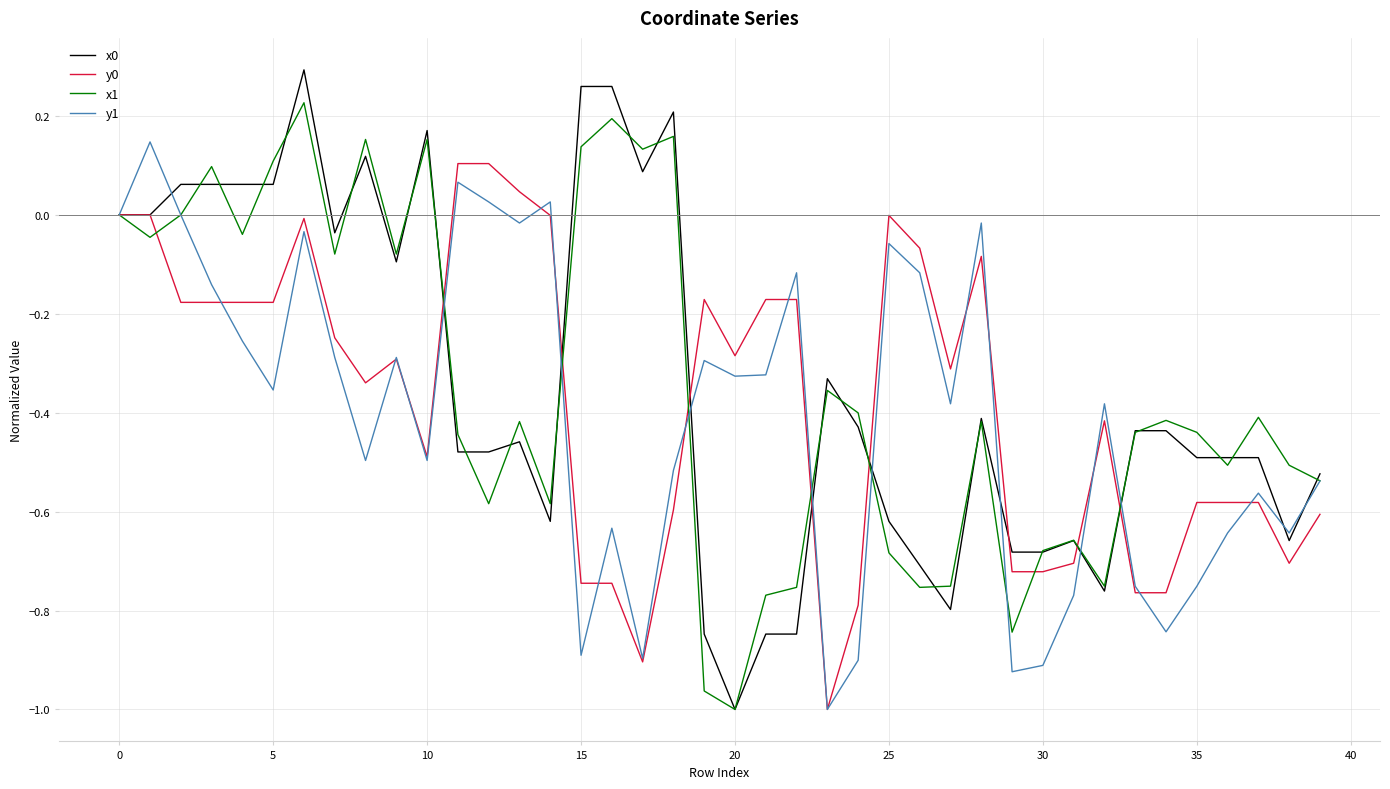

Count the number of data series in this chart.

4